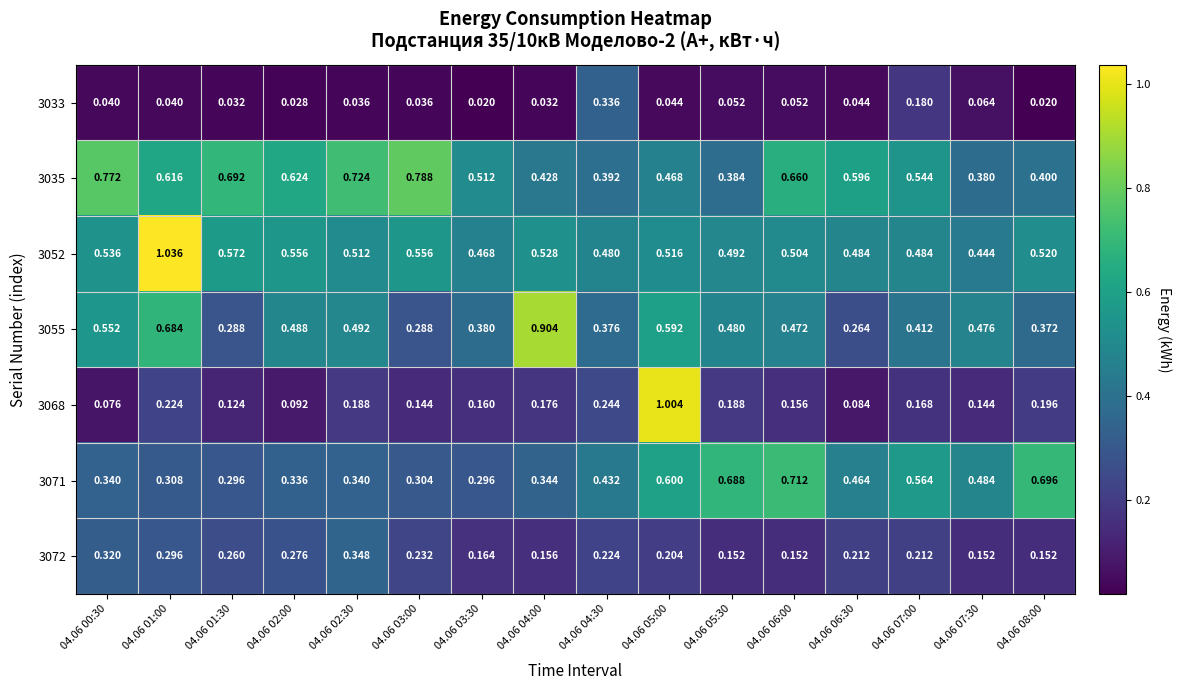

Is the value of 3055 at 04.06 01:30 greater than the value of 3072 at 04.06 06:00?

Yes